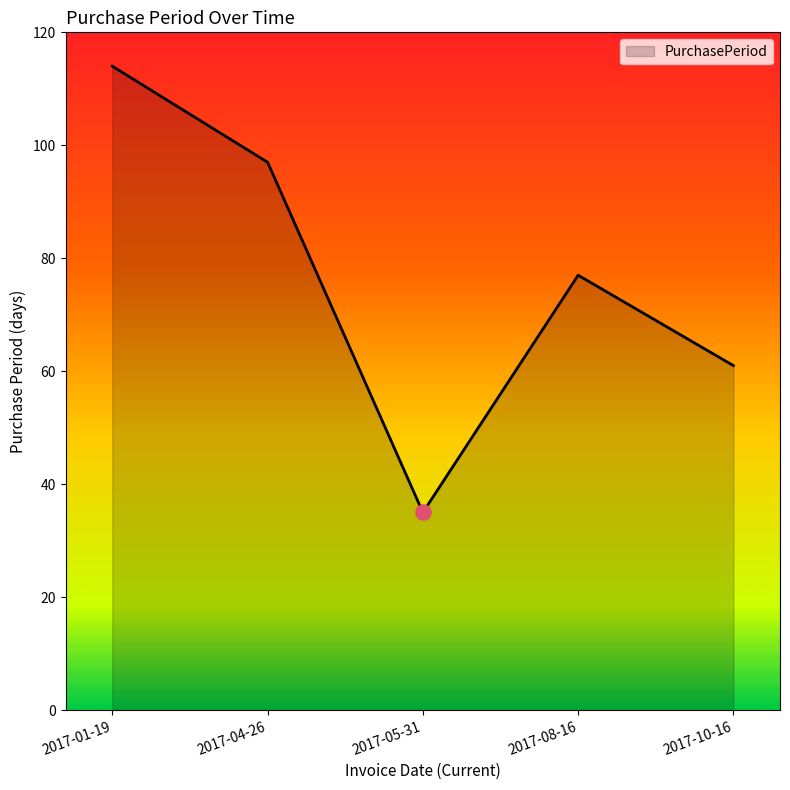

Between 2017-04-26 and 2017-05-31, which is larger?

2017-04-26